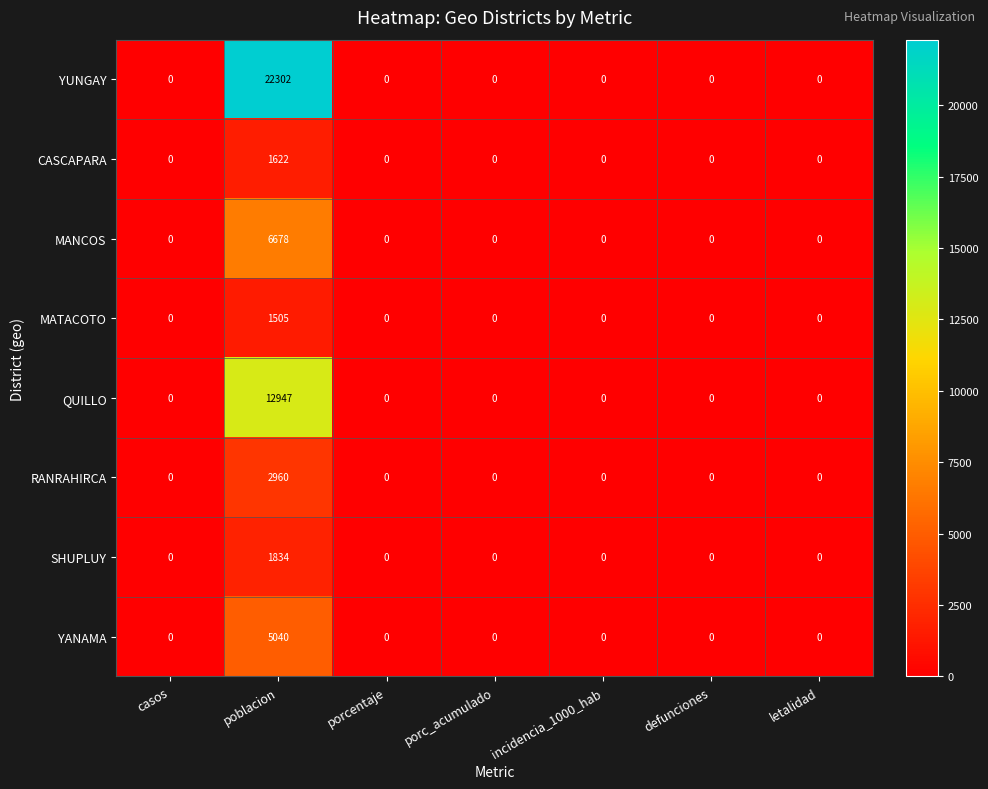

Which series has the widest spread of values?

YUNGAY